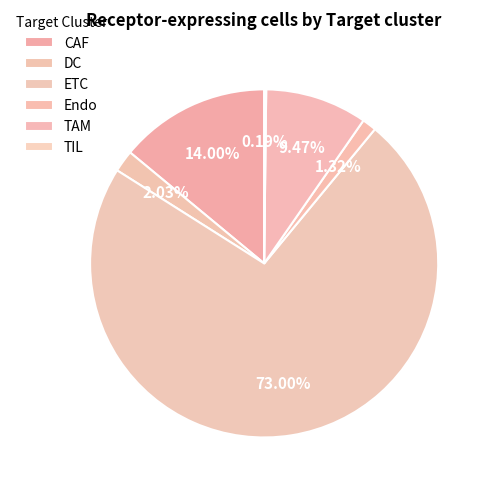

The ETC slice represents 73% of the pie. True or false?

True